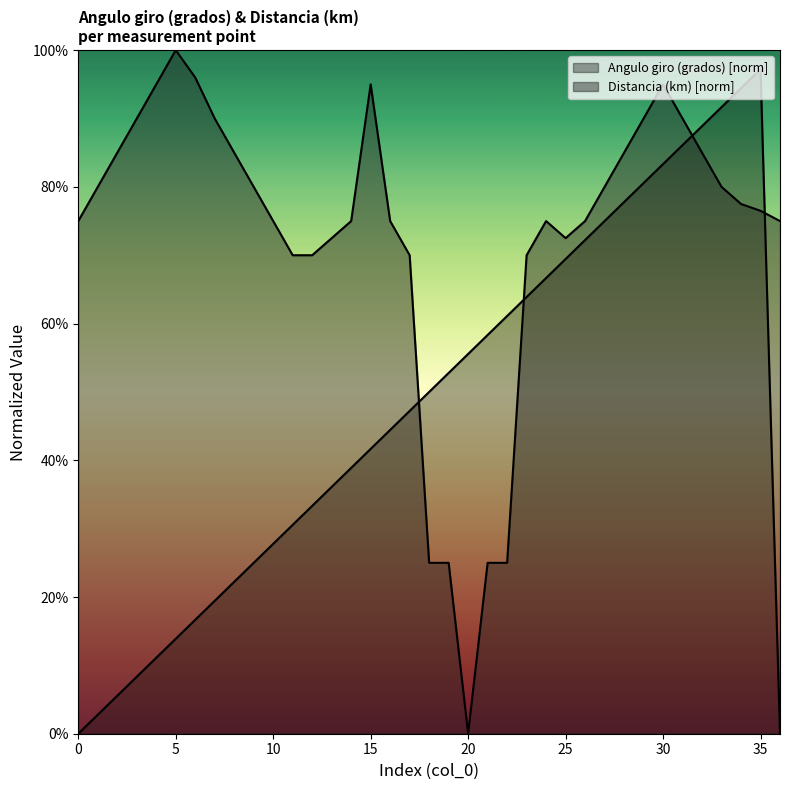

What is the sum of all Angulo giro (grados) values?

17.5